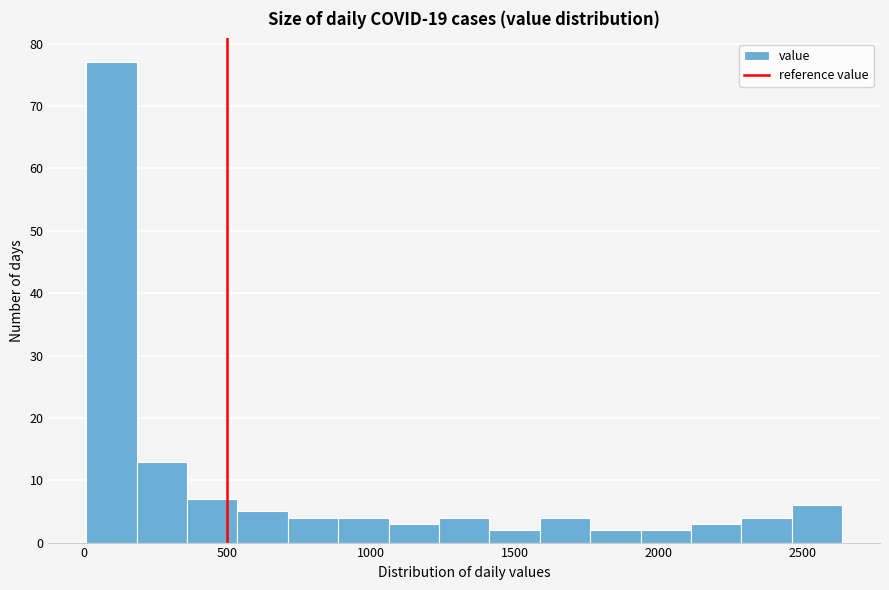

Read against the x-axis, roughly where is the centre of the tallest bar?

100